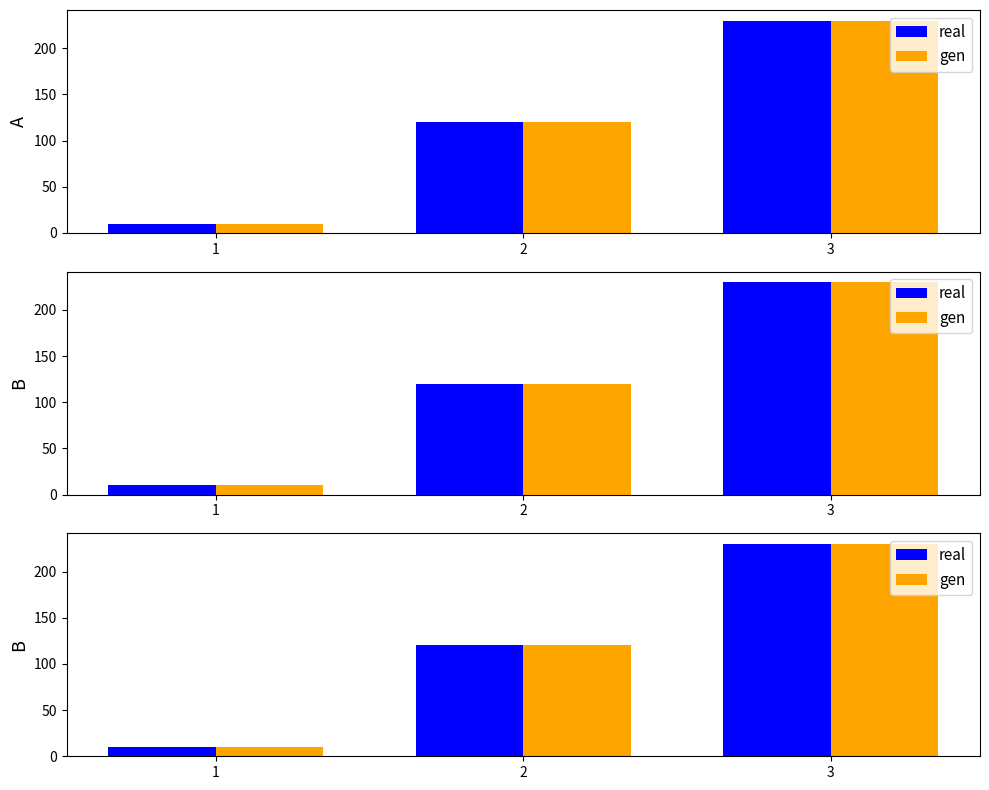

What is the total value across all series at 2?

240